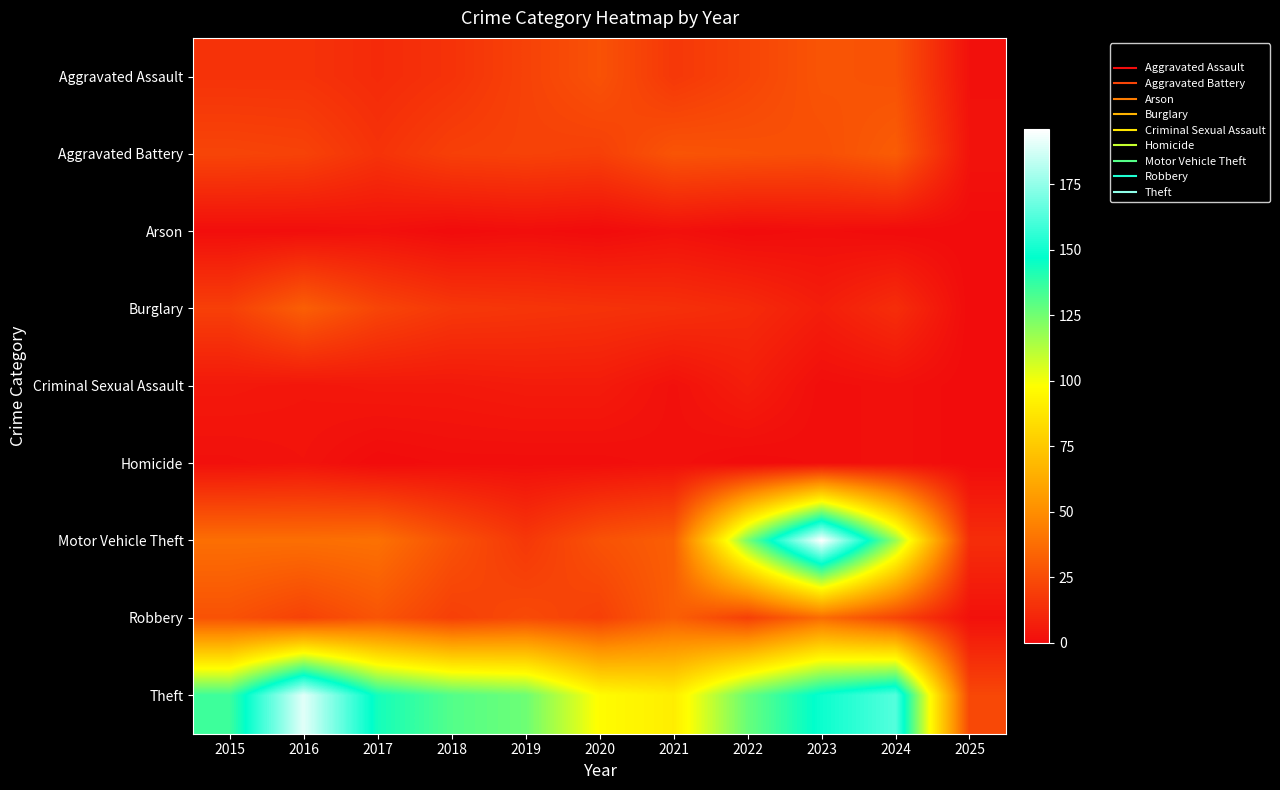

Reading left to right, transcribe all the data shown in this chart.

Aggravated Assault: 2015=15	2016=15	2017=12	2018=15	2019=21	2020=27	2021=17	2022=22	2023=28	2024=27	2025=2
Aggravated Battery: 2015=22	2016=21	2017=15	2018=20	2019=21	2020=20	2021=28	2022=27	2023=26	2024=31	2025=3
Arson: 2015=1	2016=1	2017=2	2018=0	2019=1	2020=0	2021=2	2022=0	2023=1	2024=0	2025=0
Burglary: 2015=20	2016=32	2017=22	2018=17	2019=16	2020=15	2021=14	2022=12	2023=7	2024=13	2025=0
Criminal Sexual Assault: 2015=5	2016=4	2017=5	2018=5	2019=6	2020=6	2021=2	2022=7	2023=1	2024=2	2025=0
Homicide: 2015=2	2016=3	2017=0	2018=1	2019=1	2020=1	2021=2	2022=0	2023=1	2024=2	2025=0
Motor Vehicle Theft: 2015=38	2016=38	2017=39	2018=27	2019=17	2020=27	2021=32	2022=124	2023=196	2024=118	2025=13
Robbery: 2015=27	2016=21	2017=28	2018=20	2019=24	2020=20	2021=32	2022=20	2023=37	2024=22	2025=2
Theft: 2015=135	2016=190	2017=143	2018=131	2019=126	2020=97	2021=91	2022=127	2023=149	2024=163	2025=23